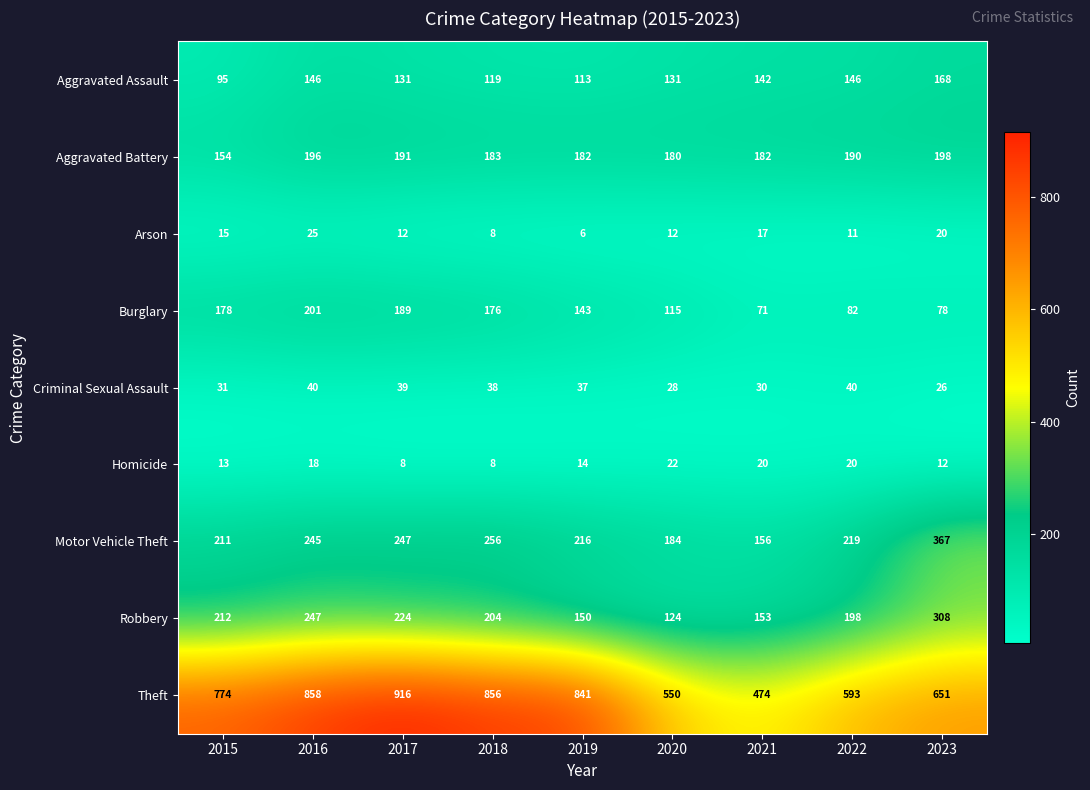

At how many categories does at least one series exceed 378?

9